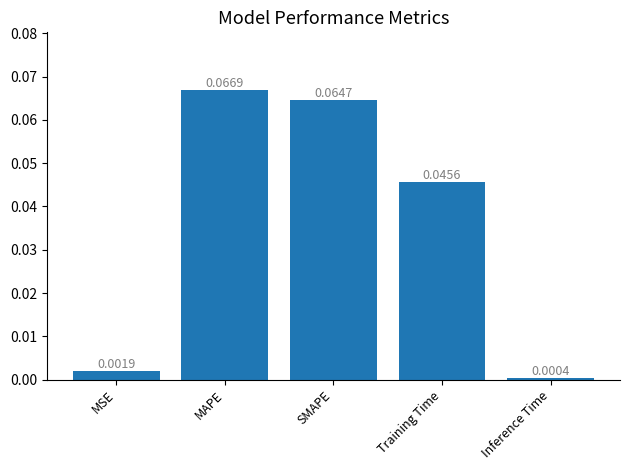

Where is the data nearest to the value 0?

Inference Time